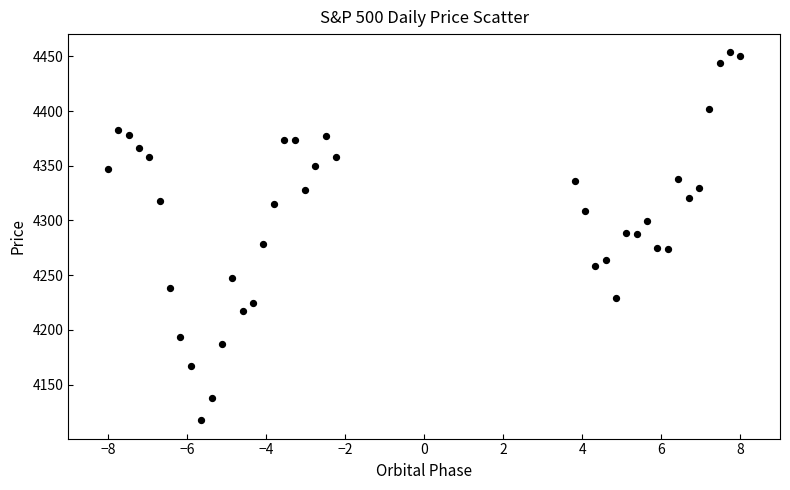

What is the range of X values (max minus min)?

16.0